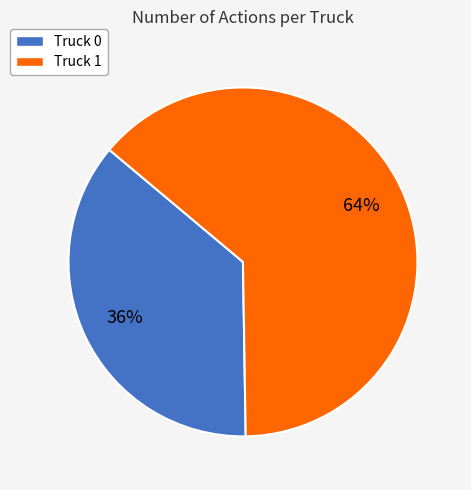

Combined, do Truck 1 and Truck 0 account for over 50%?

Yes